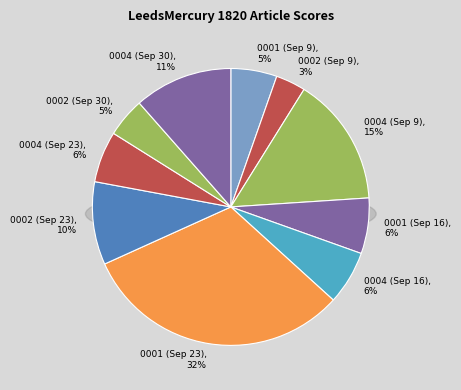

What percentage is NOT represented by 1820.09.30_LeedsMercury_0002?

95.4%